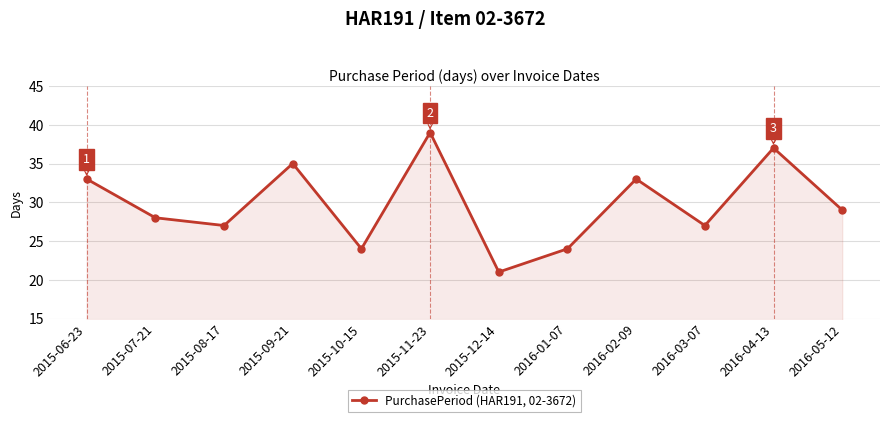

The chart shows a value of 54 at 2015-11-23. True or false?

False